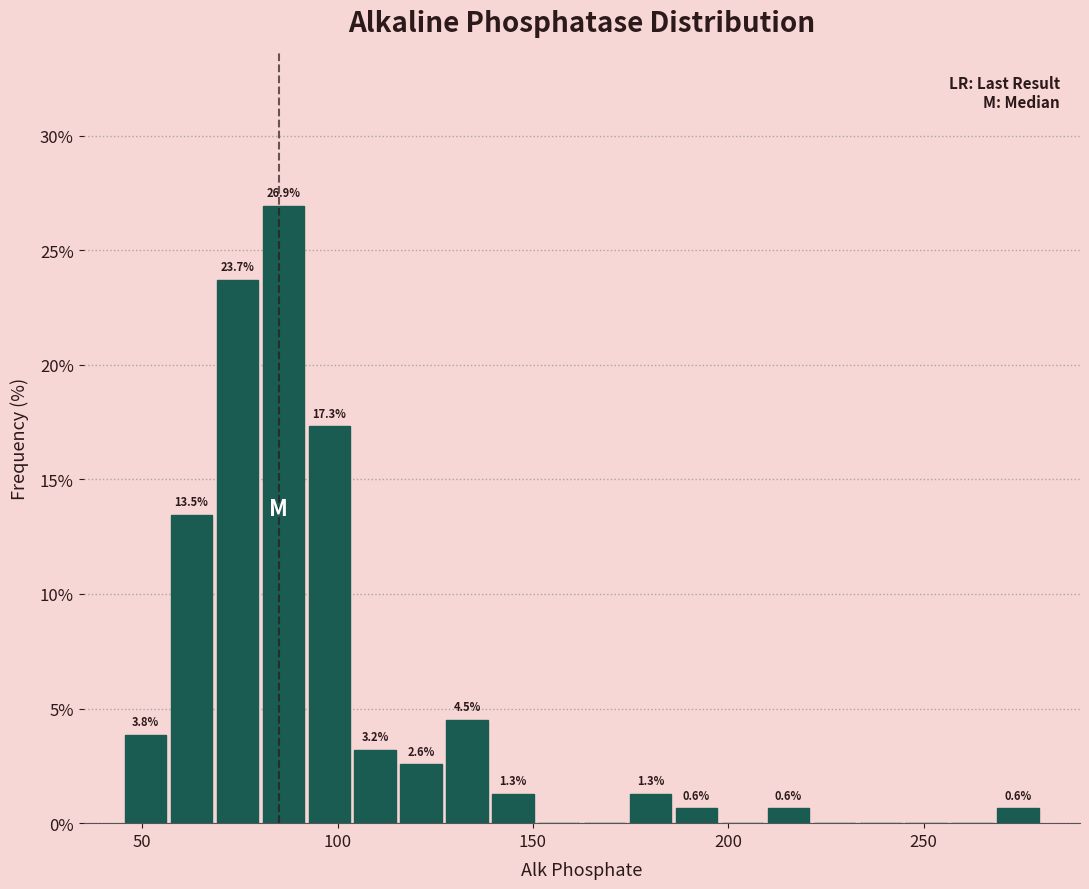

Around what value on the x-axis is the tallest bar? Give the approximate position of its centre, as read against the axis.

85